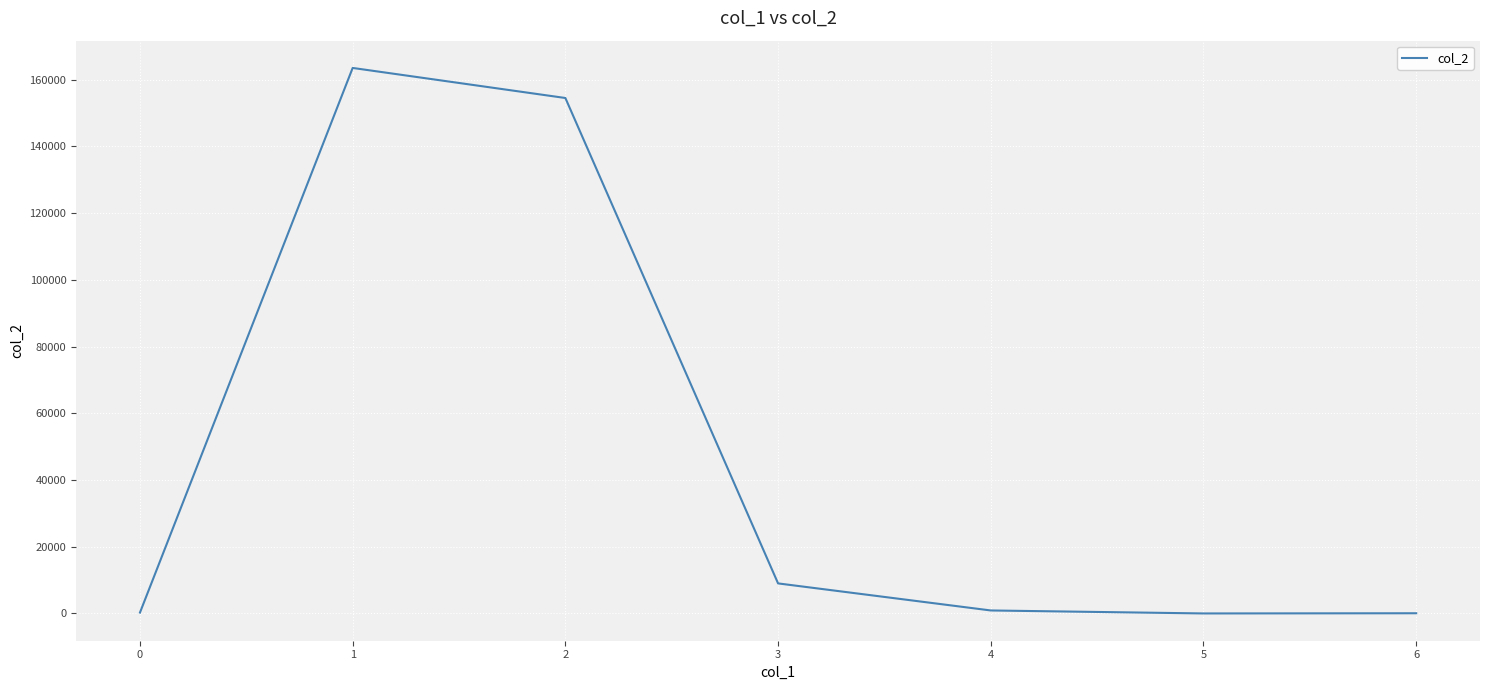

True or false: the data has more than 2 interior local peaks.

False